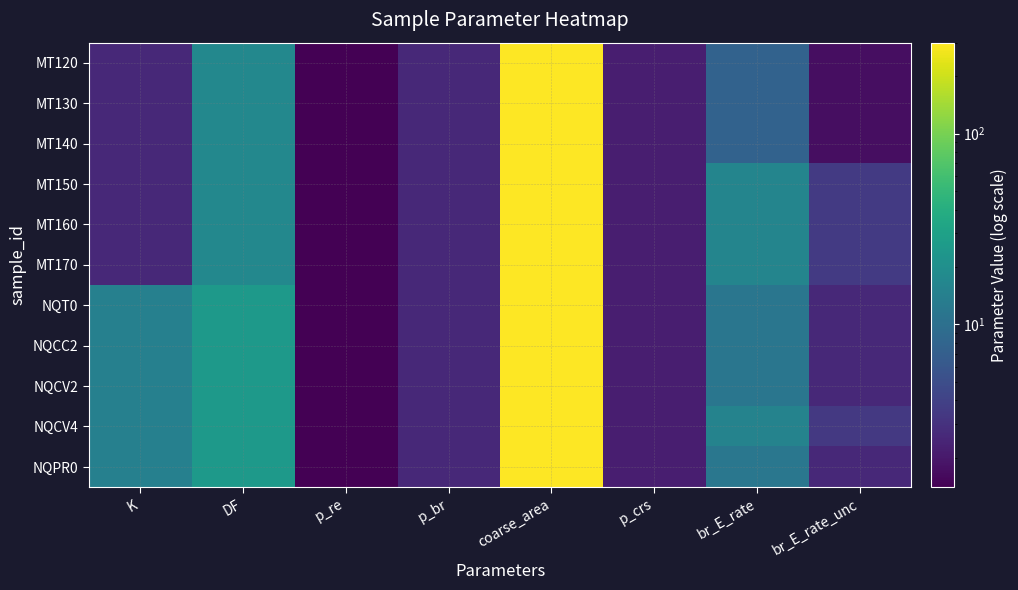

What is the total value across all series at K?

88.6